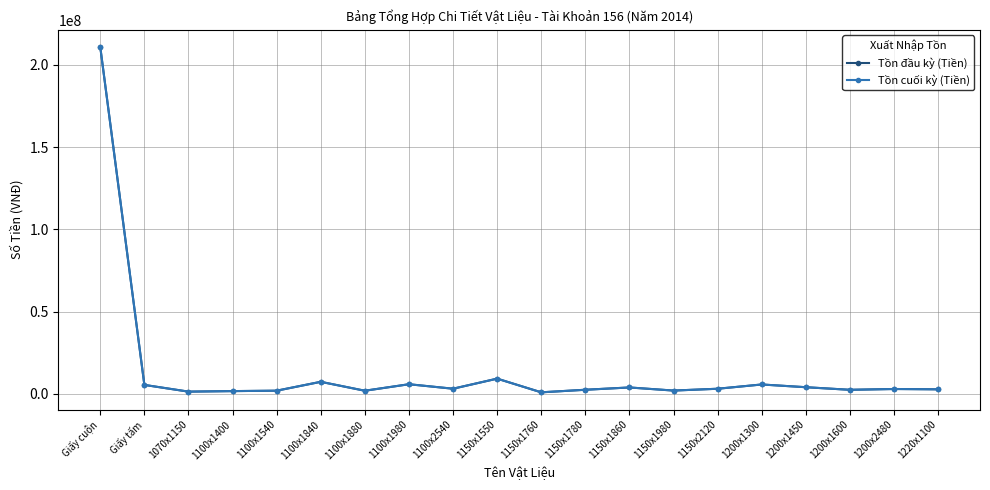

What is the average value of the Tồn đầu kỳ (Tiền) series?

13914852